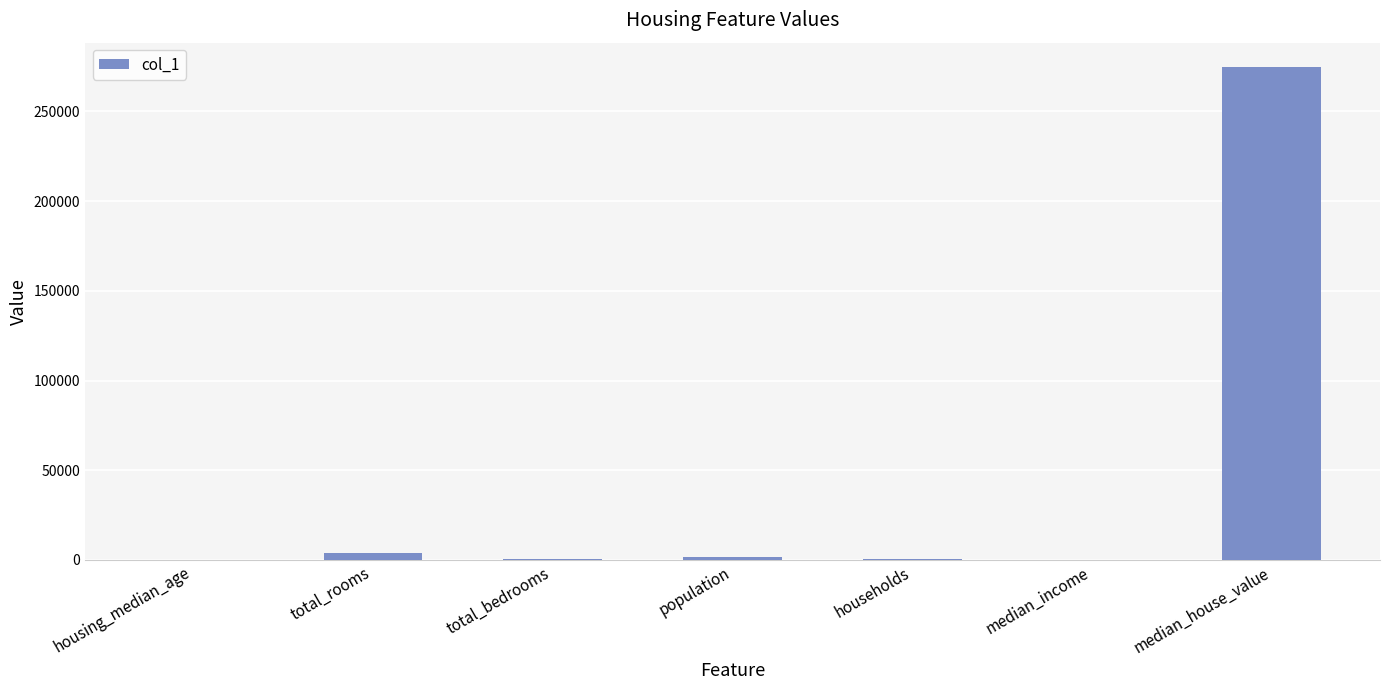

What value does the data have at total_bedrooms?

565.0